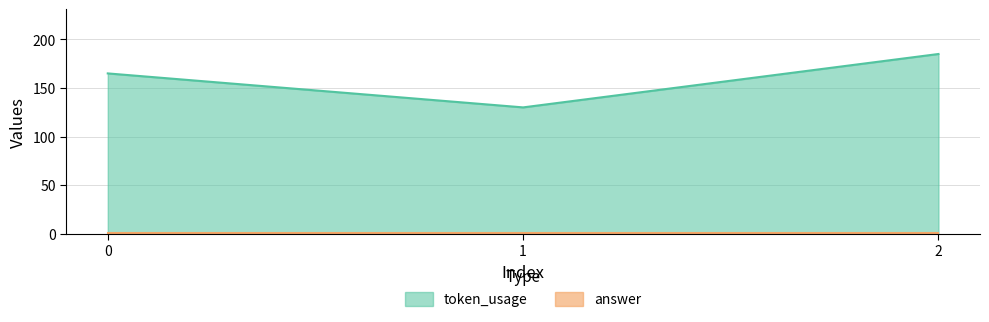

What is the sum of the values at 2 and 1?

315